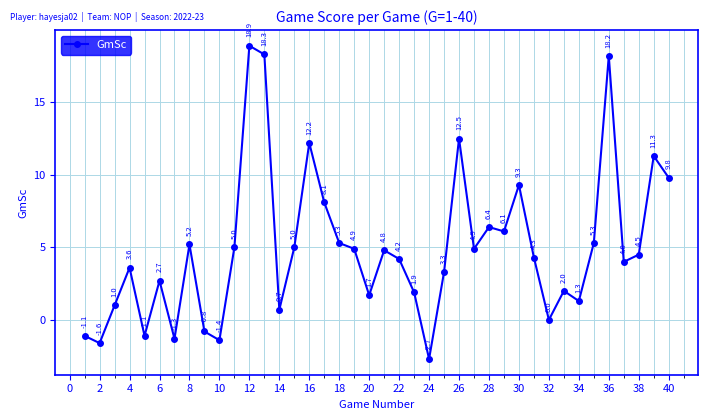

Does the chart have visible grid lines?

Yes